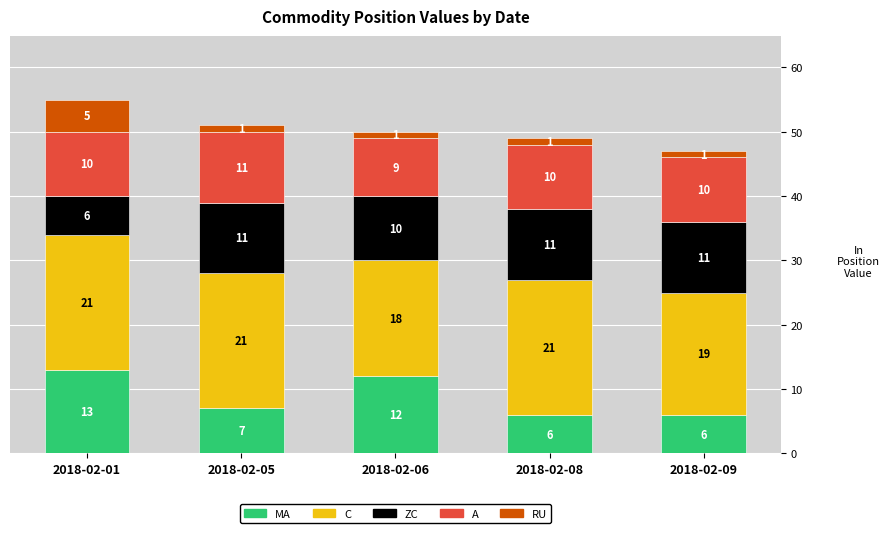

How many series are shown in this chart?

5